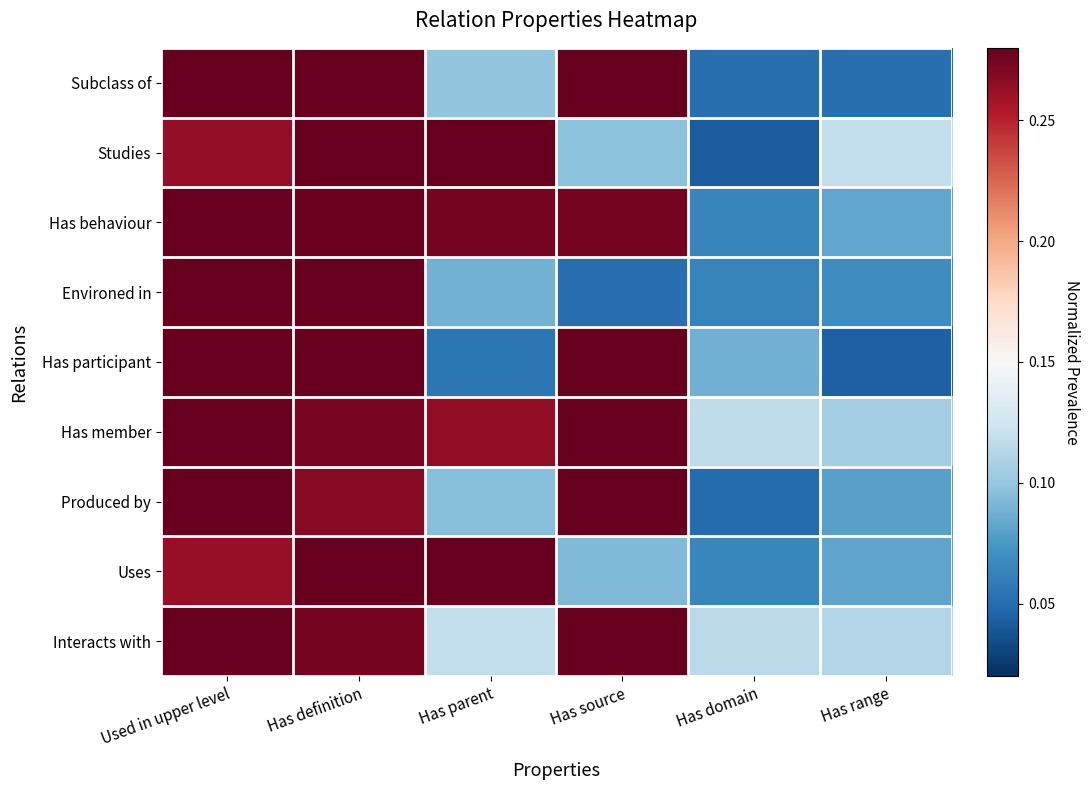

Between Used in upper level and Has domain, which is larger?

Used in upper level